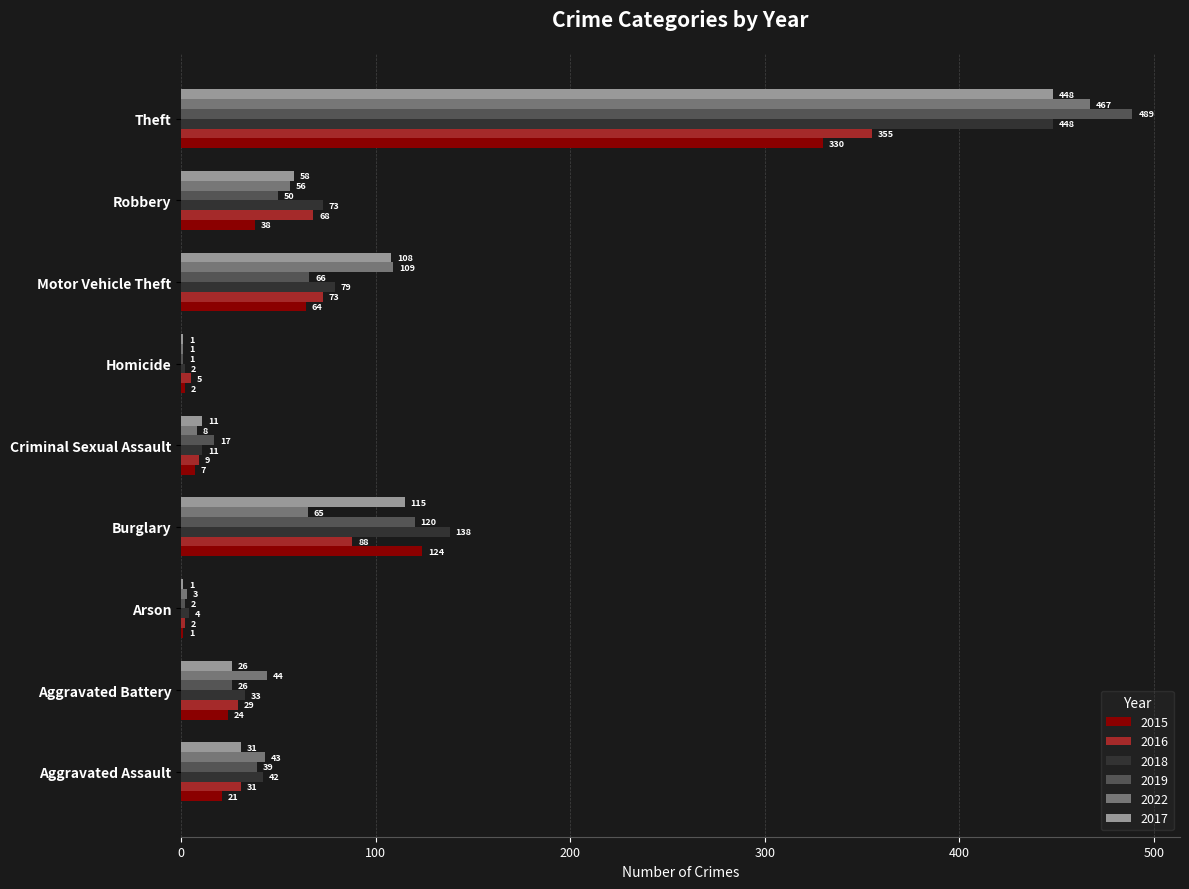

What is the sum of the 2018 values at Homicide and Aggravated Battery?

35